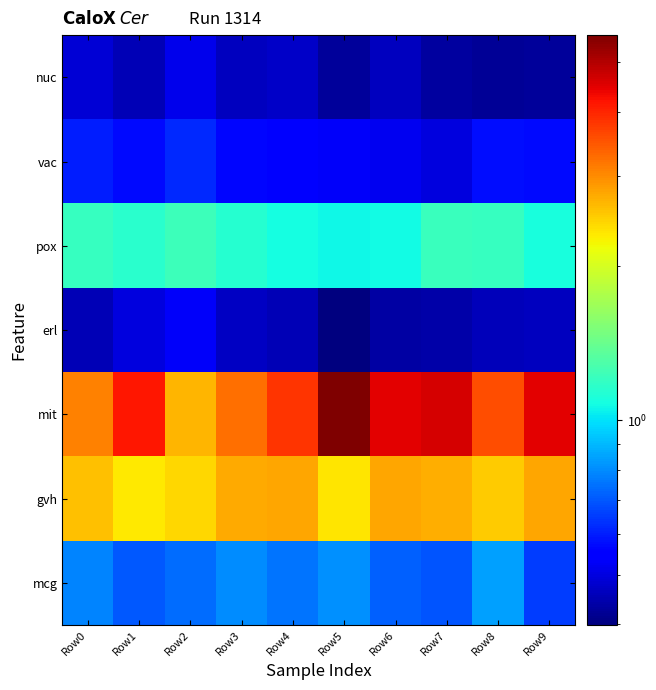

Reading right to left, what are all the values shown in this chart?

nuc: Row9=0.4	Row8=0.4	Row7=0.4	Row6=0.5	Row5=0.4	Row4=0.5	Row3=0.5	Row2=0.5	Row1=0.5	Row0=0.5
vac: Row9=0.6	Row8=0.6	Row7=0.5	Row6=0.5	Row5=0.5	Row4=0.5	Row3=0.6	Row2=0.6	Row1=0.6	Row0=0.6
pox: Row9=1.1	Row8=1.2	Row7=1.2	Row6=1.1	Row5=1.1	Row4=1.1	Row3=1.1	Row2=1.2	Row1=1.1	Row0=1.2
erl: Row9=0.5	Row8=0.5	Row7=0.4	Row6=0.4	Row5=0.4	Row4=0.5	Row3=0.5	Row2=0.5	Row1=0.5	Row0=0.5
mit: Row9=4.5	Row8=3.5	Row7=4.6	Row6=4.5	Row5=5.6	Row4=3.8	Row3=3.2	Row2=2.7	Row1=4.2	Row0=3.1
gvh: Row9=2.8	Row8=2.5	Row7=2.7	Row6=2.8	Row5=2.3	Row4=2.8	Row3=2.8	Row2=2.4	Row1=2.3	Row0=2.6
mcg: Row9=0.7	Row8=0.8	Row7=0.7	Row6=0.7	Row5=0.8	Row4=0.8	Row3=0.8	Row2=0.7	Row1=0.7	Row0=0.8